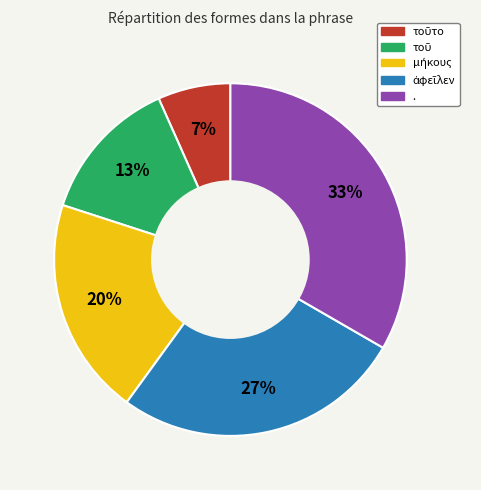

Does any single category account for the majority?

No